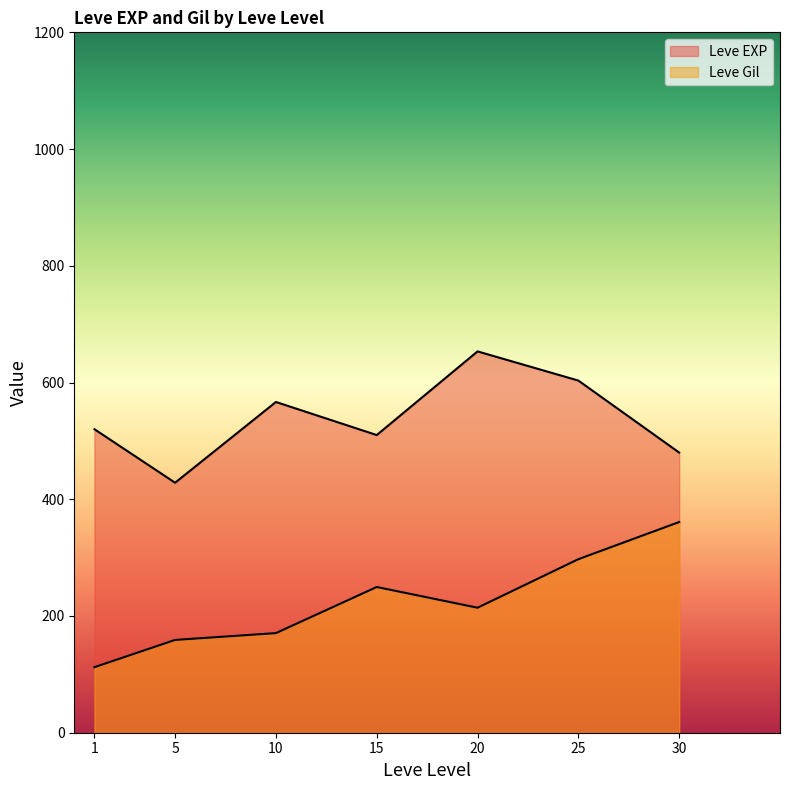

The Leve EXP series shows 1630 at 15. True or false?

False